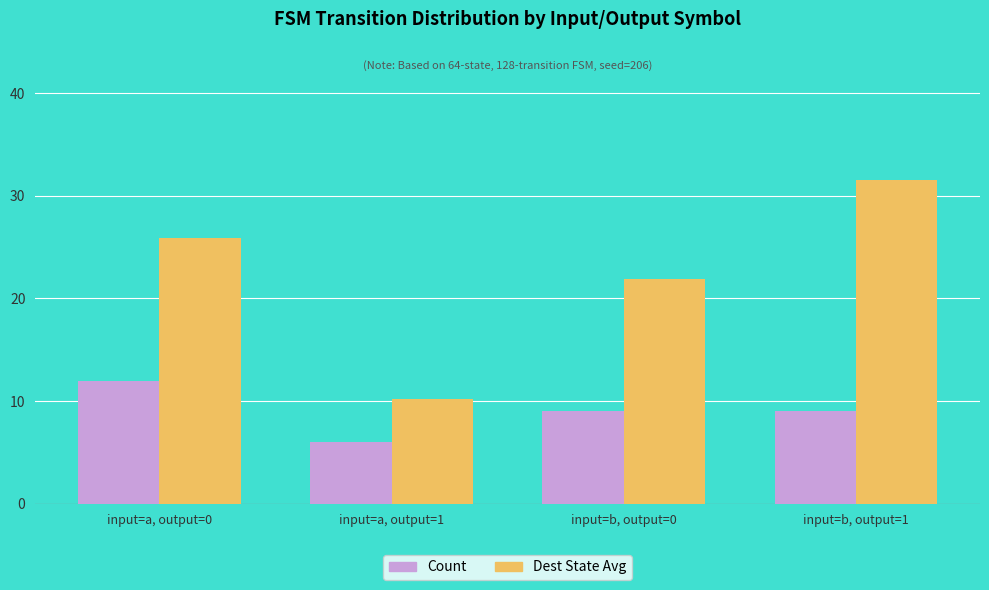

Reading right to left, list all the values displayed in this chart.

Count: input=b, output=1=9.0	input=b, output=0=9.0	input=a, output=1=6.0	input=a, output=0=12.0
Dest State Avg: input=b, output=1=31.5	input=b, output=0=21.9	input=a, output=1=10.2	input=a, output=0=25.9